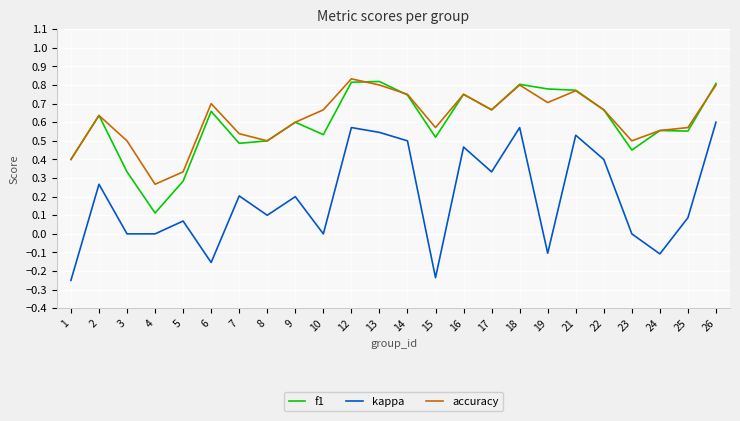

How many lines are shown in the chart?

3